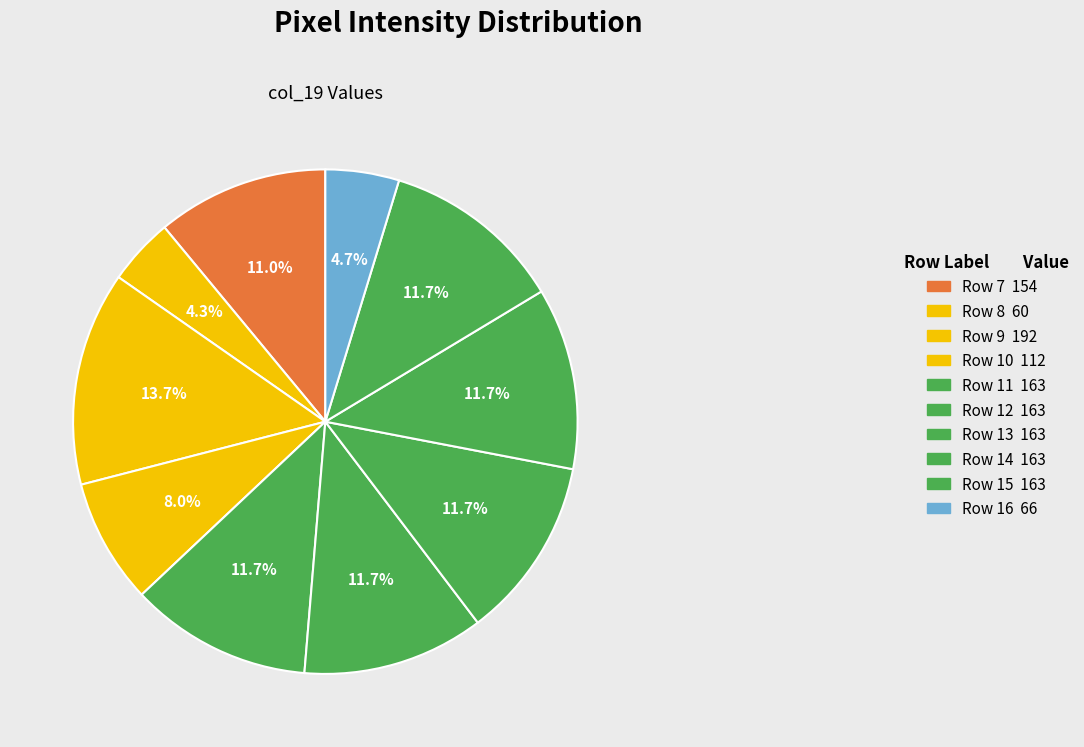

How many segments does this pie chart have?

10